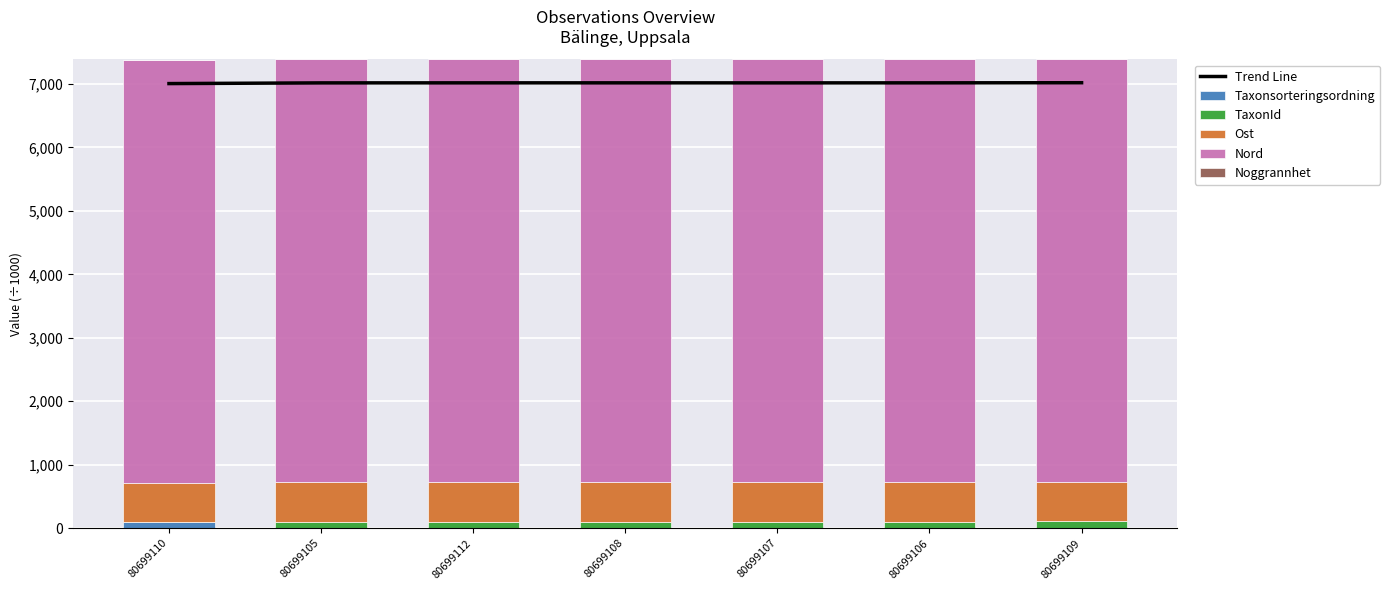

At how many categories does at least one series exceed 2629?

7